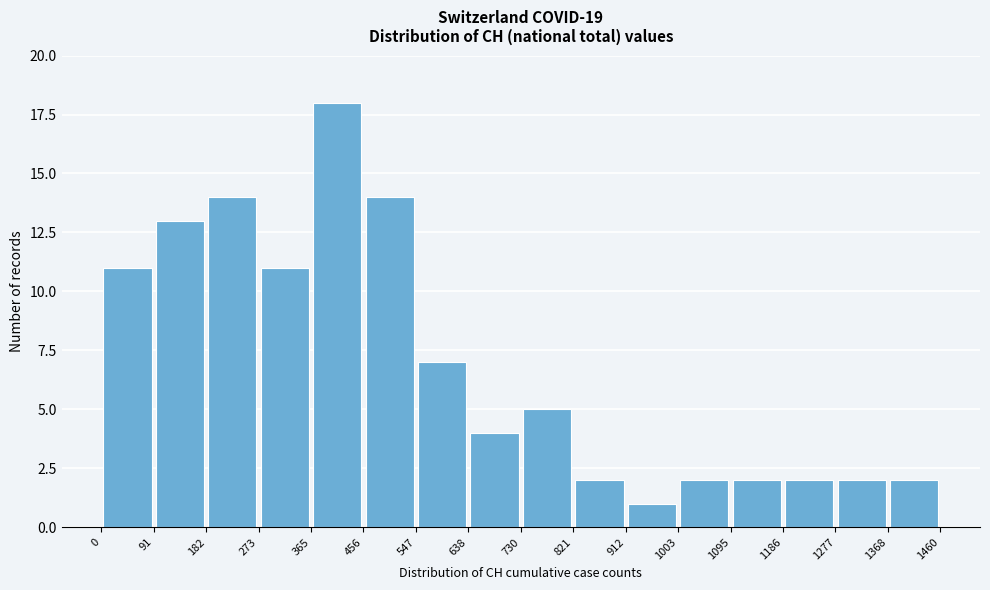

Reading left to right, transcribe this chart: for each bar, give the range it covers on the x-axis and its height. The values are not printed on the chart, so give them approximately, as read against the axis.

0 to 91: 11
91 to 182: 13
182 to 273: 14
273 to 365: 11
365 to 456: 18
456 to 547: 14
547 to 638: 7
638 to 730: 4
730 to 821: 5
821 to 912: 2
912 to 1003: 1
1003 to 1095: 2
1095 to 1186: 2
1186 to 1277: 2
1277 to 1368: 2
1368 to 1460: 2